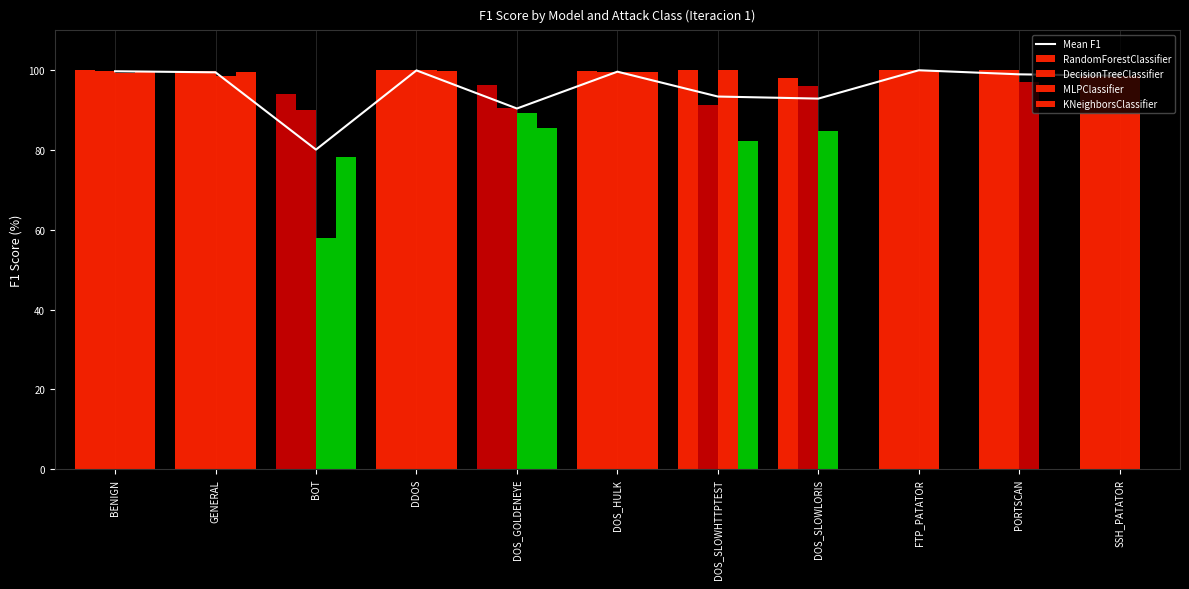

Which series has the largest total across all categories?

RandomForestClassifier